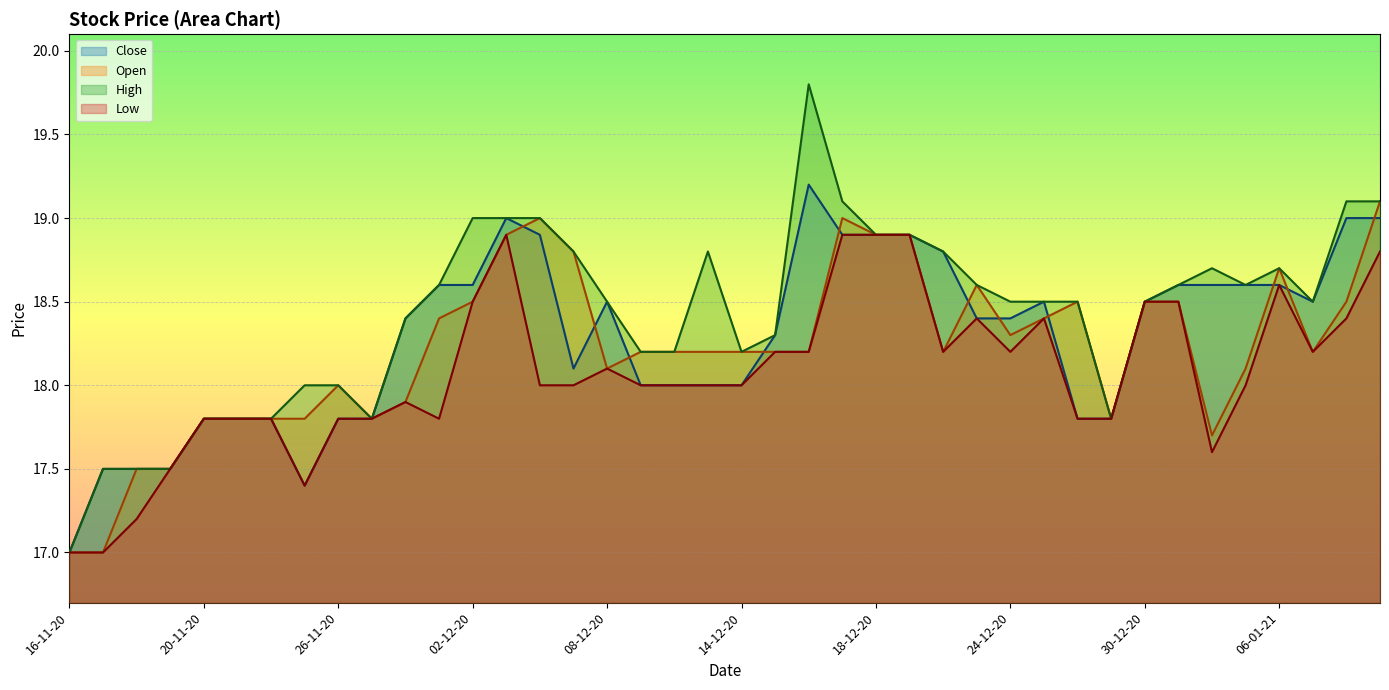

At how many categories does at least one series exceed 17?

39